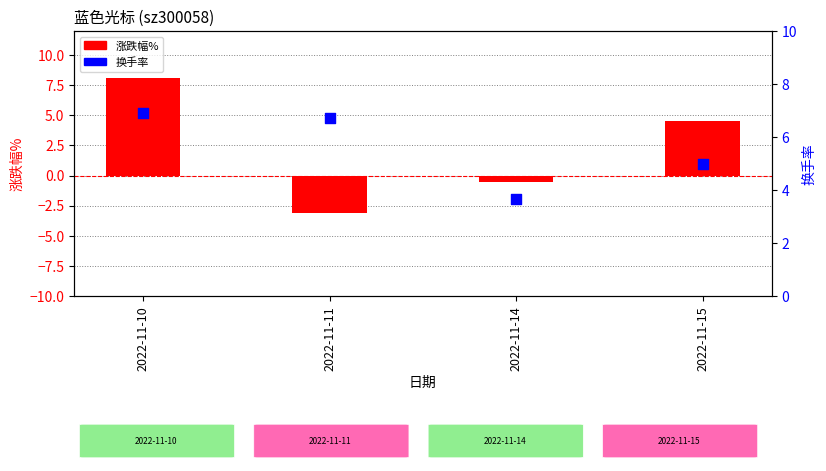

Which series reaches the minimum Y coordinate?

涨跌幅%